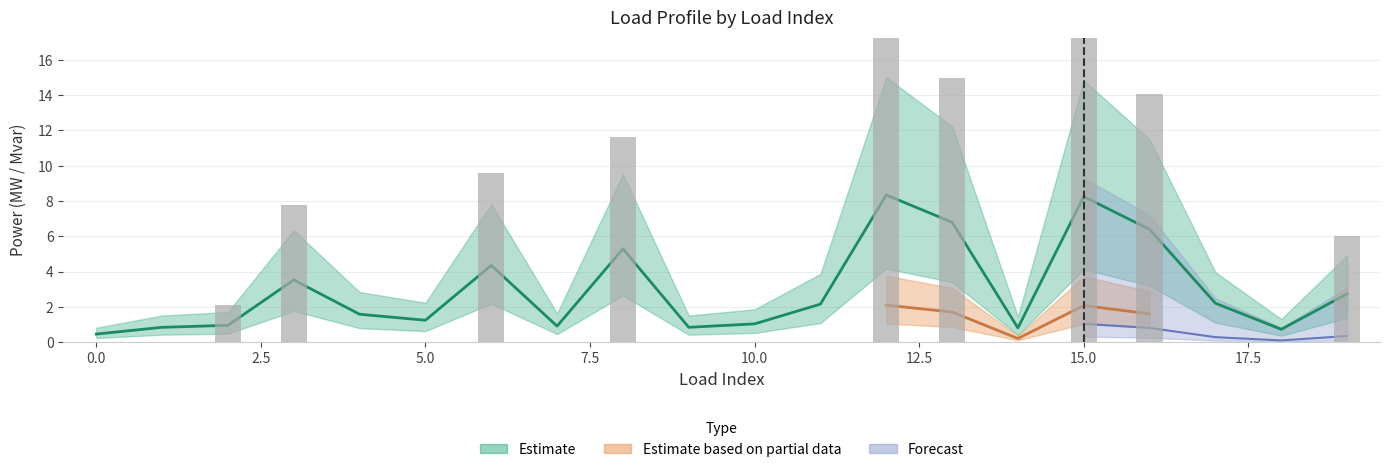

How many values exceed 2?

10